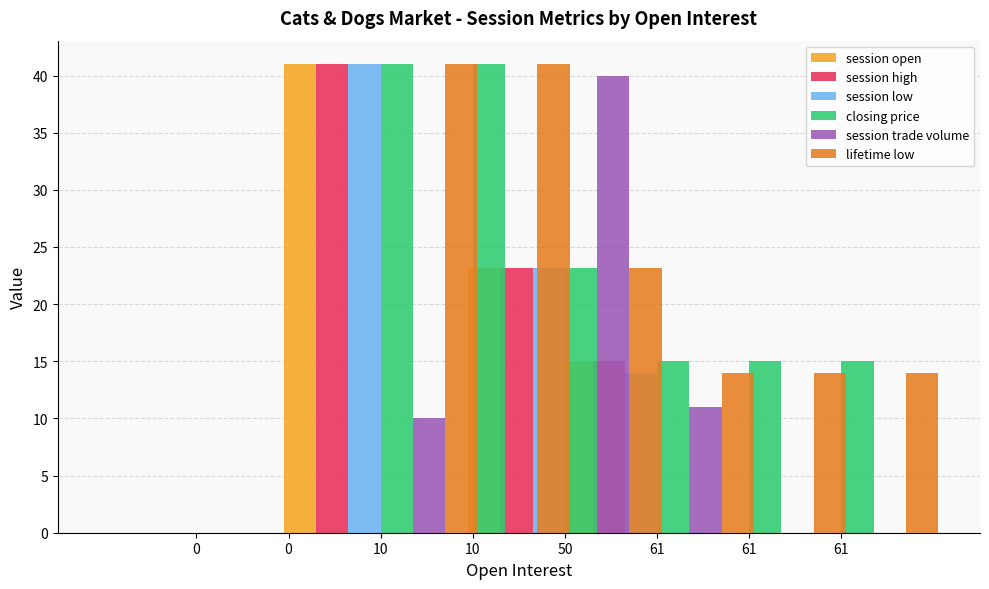

What is the value of the closing price bar at the 8th from the left?

15.0